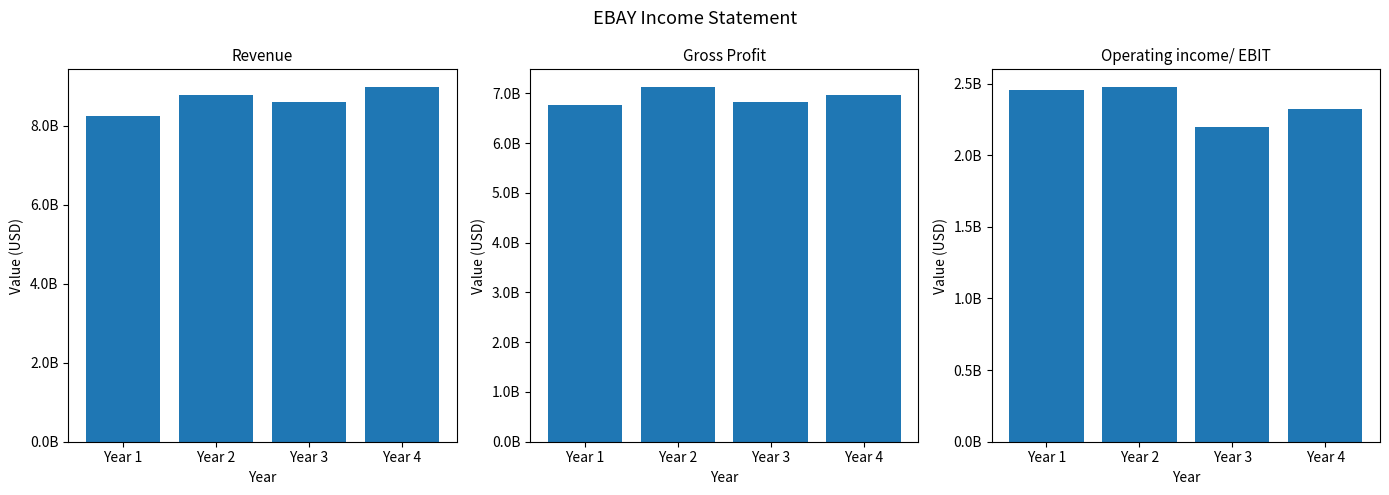

Between Year 4 and Year 2, which is larger?

Year 4